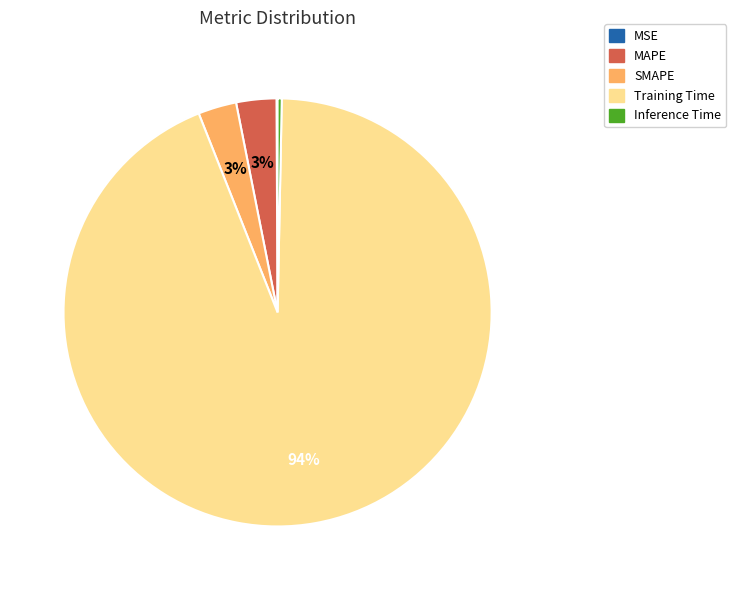

Which has a higher value, Training Time or SMAPE?

Training Time